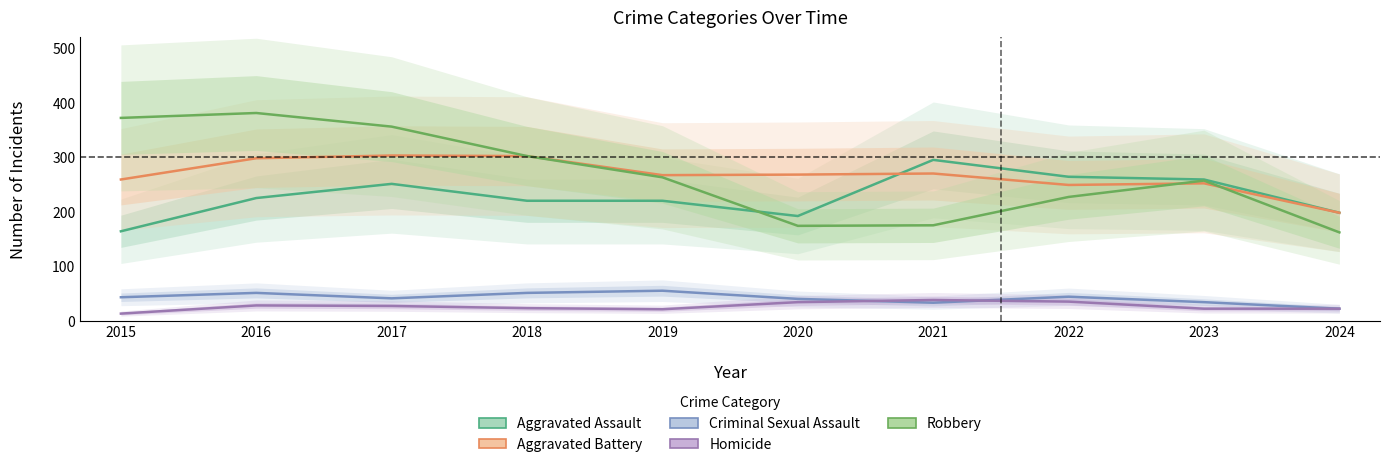

Which label corresponds to the largest value in the chart?

2016